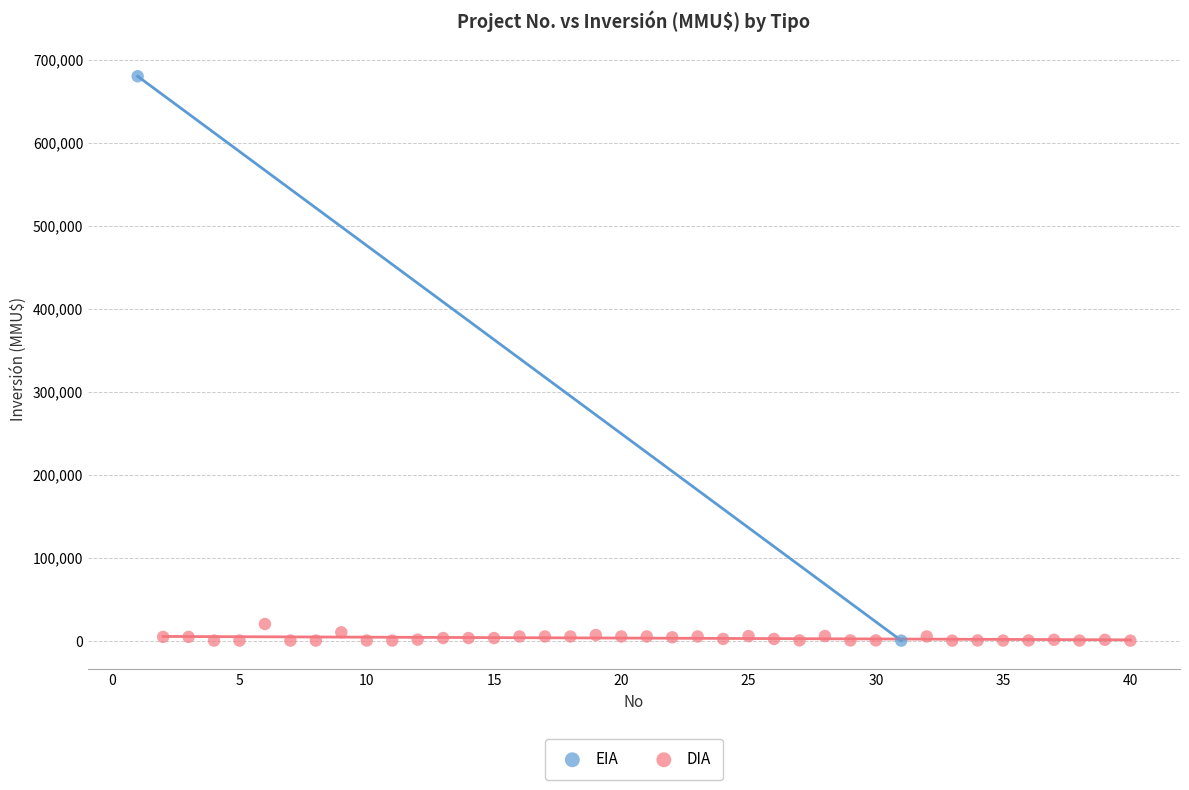

What are all the series names shown in the legend?

EIA, DIA